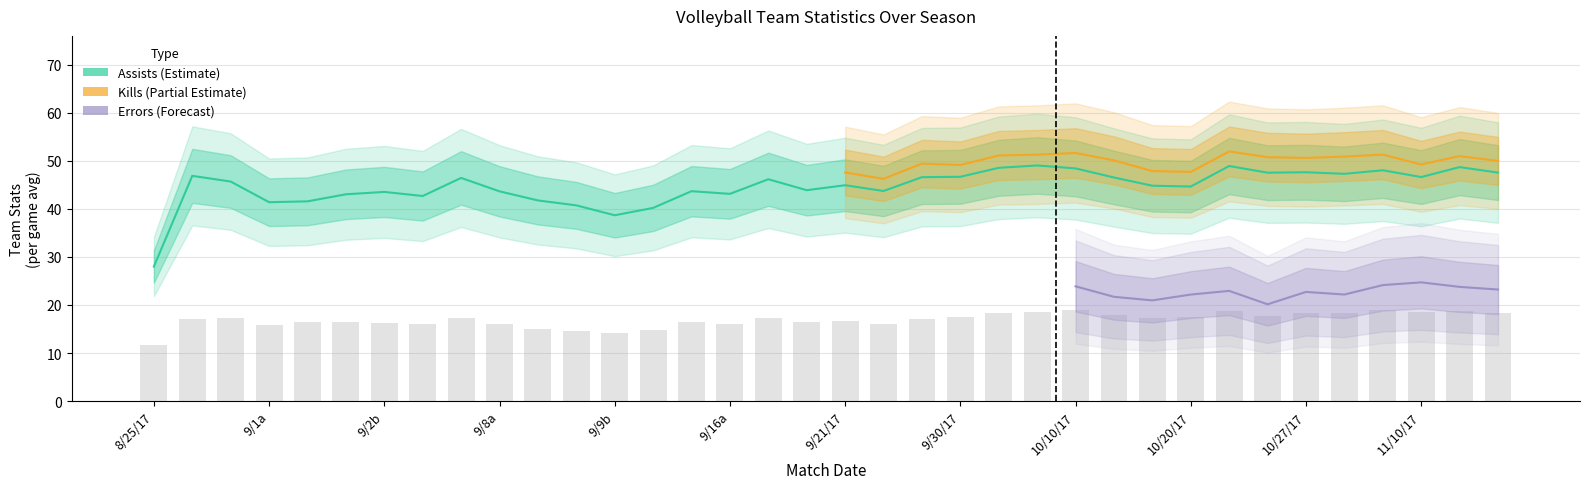

What is the difference between the highest and lowest values at 34?

27.2